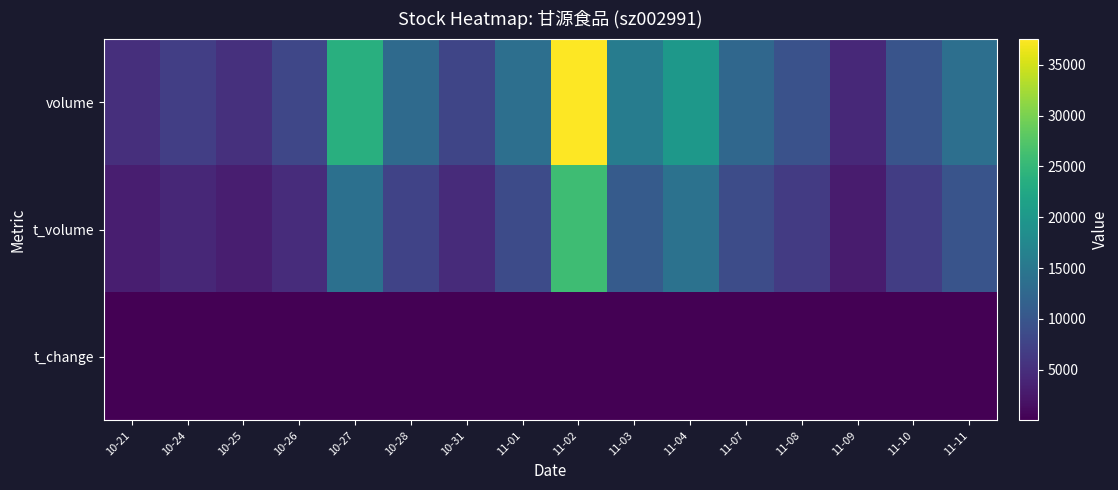

What is the difference between the highest and lowest values at 11-02?

37551.7